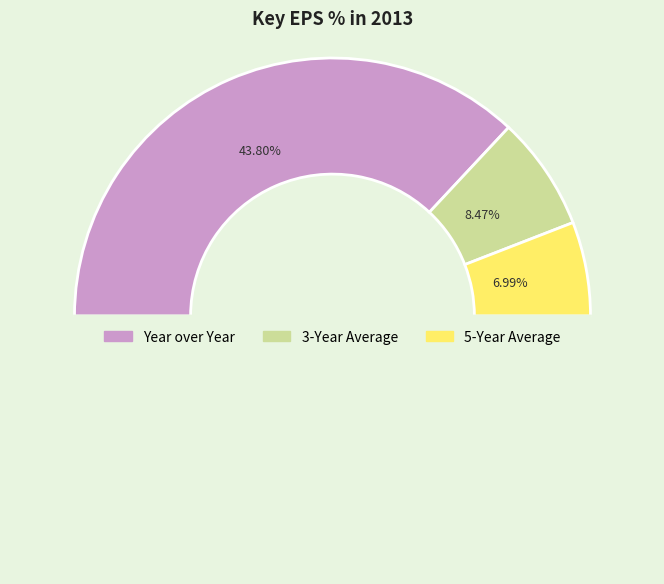

To the nearest percent, what percentage of the pie is Year over Year?

74%